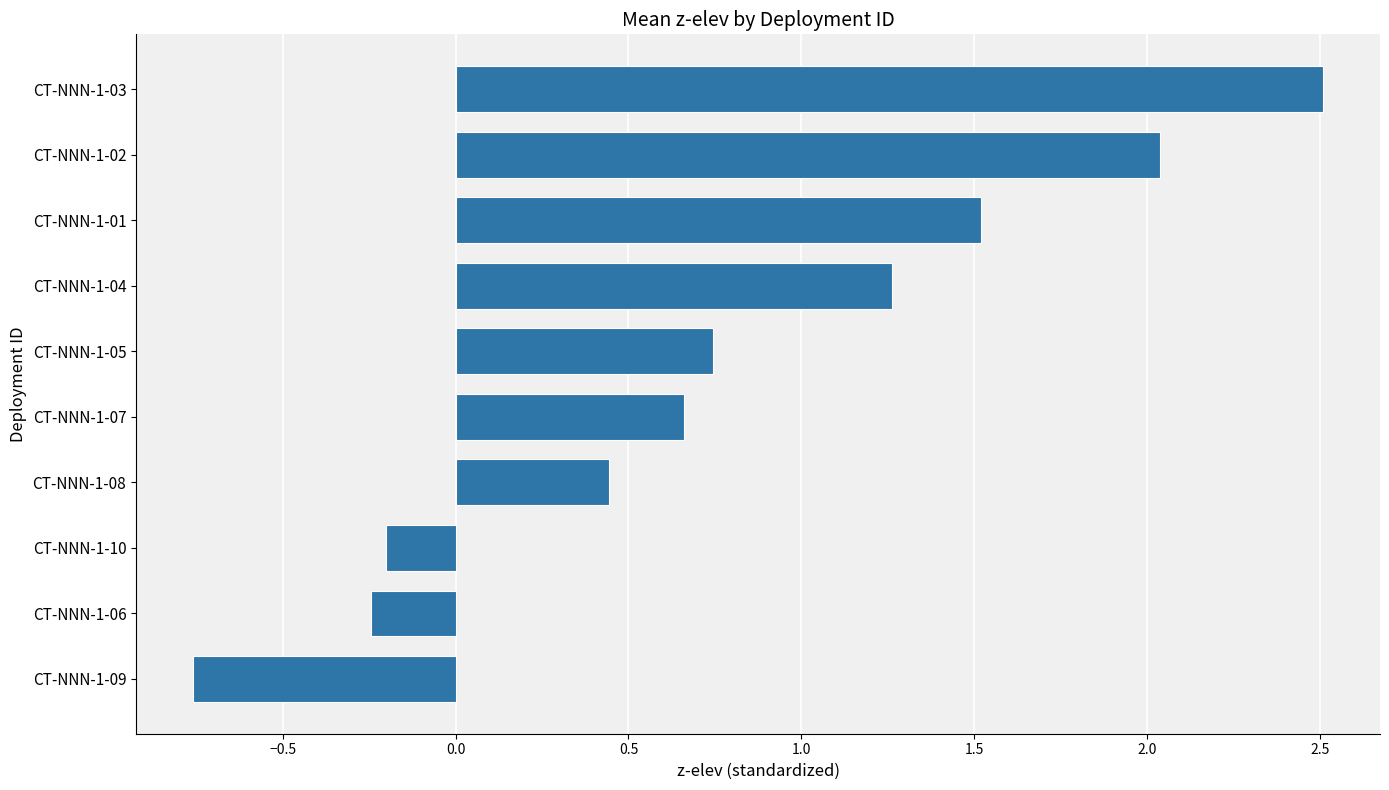

How many values are below zero?

3